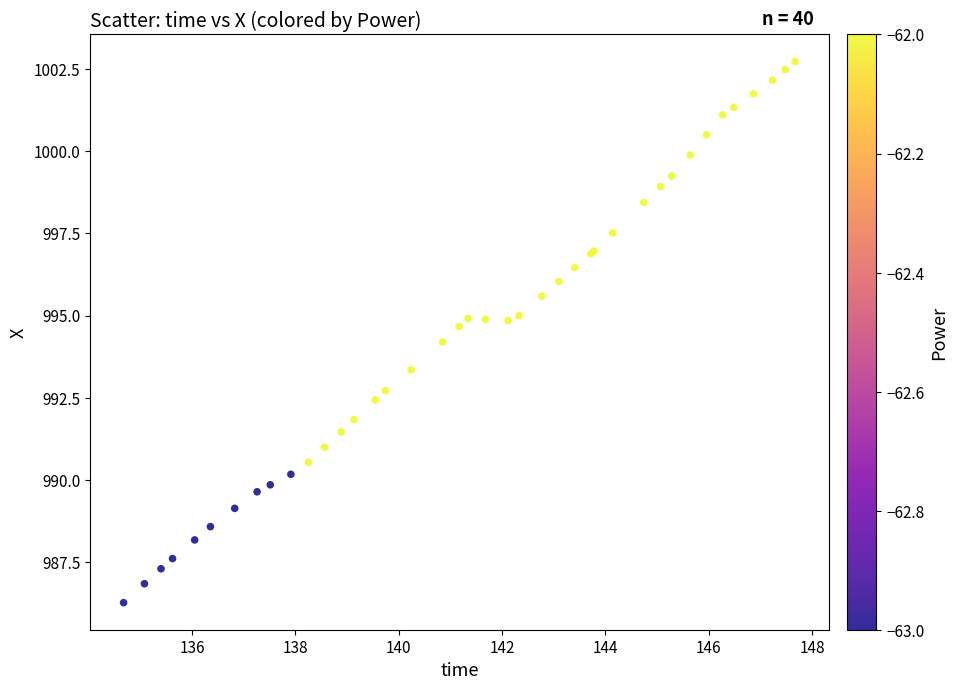

What Y value in the scatter plot is closest to 994?

994.2